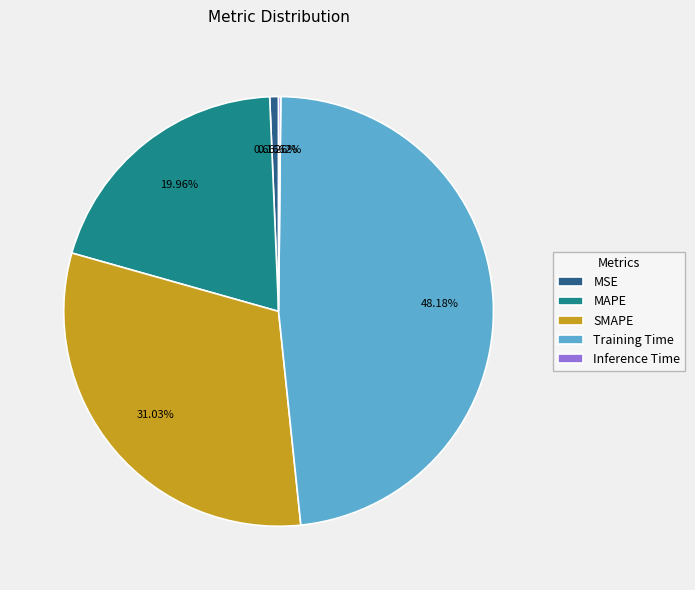

True or false: SMAPE accounts for 31% of the total.

True